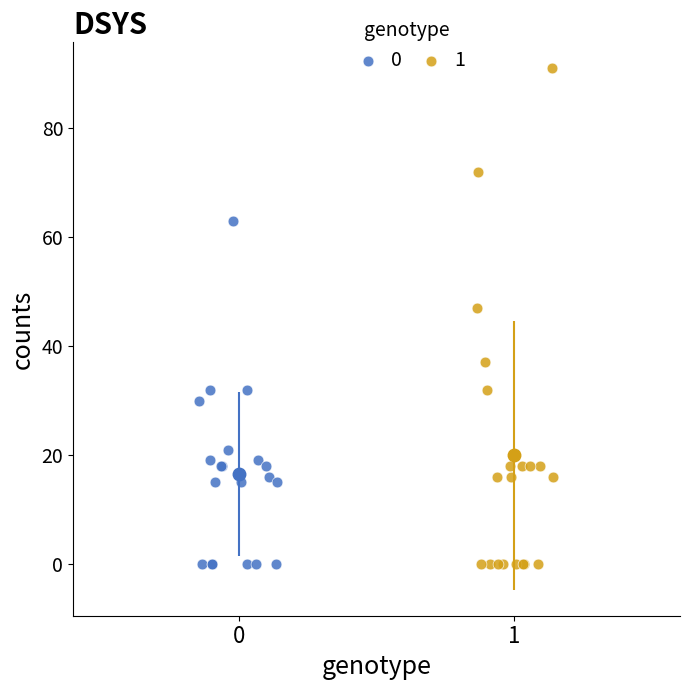

Which series contains the highest Y value?

1